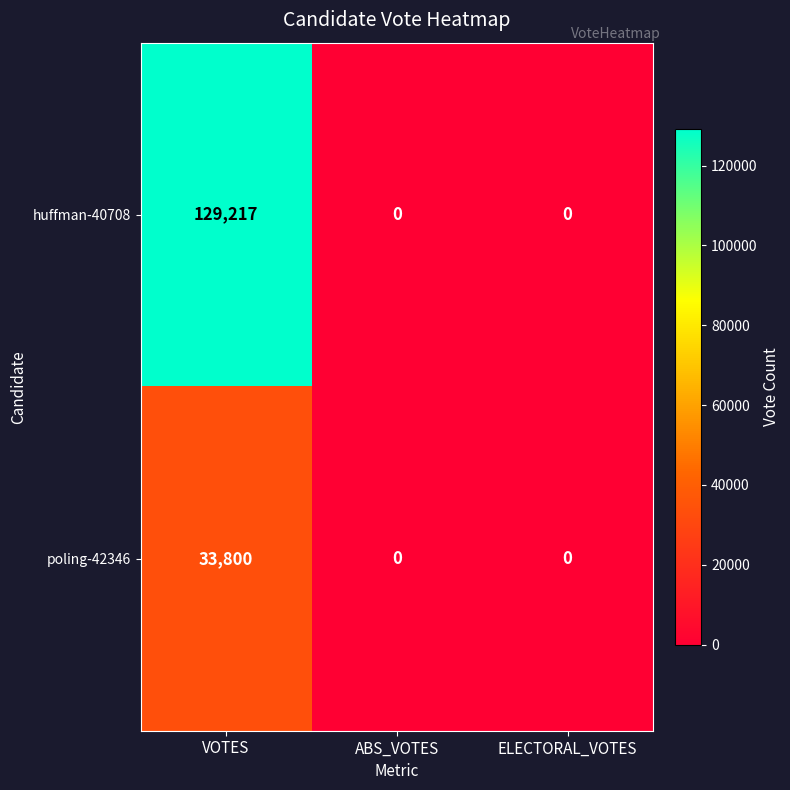

Reading left to right, what are all the values shown in this chart?

huffman-40708: VOTES=129217	ABS_VOTES=0	ELECTORAL_VOTES=0
poling-42346: VOTES=33800	ABS_VOTES=0	ELECTORAL_VOTES=0